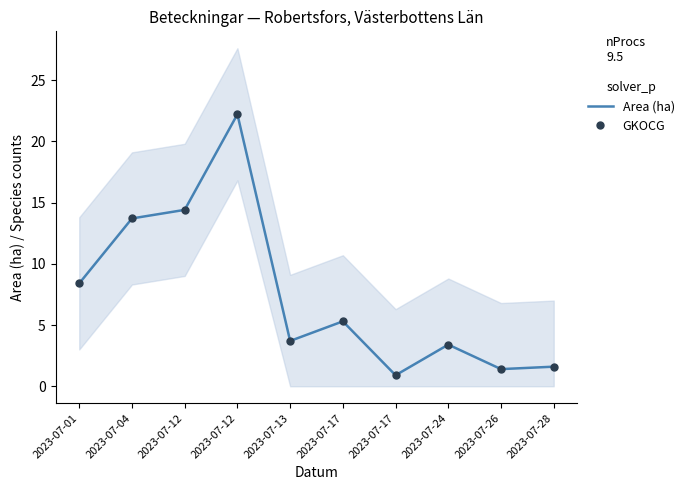

Reading left to right, transcribe all the data shown in this chart.

Area (ha): 2023-07-01=8.4	2023-07-04=13.7	2023-07-12=14.4	2023-07-12=22.2	2023-07-13=3.7	2023-07-17=5.3	2023-07-17=0.9	2023-07-24=3.4	2023-07-26=1.4	2023-07-28=1.6
GKOCG: 2023-07-01=8.4	2023-07-04=13.7	2023-07-12=14.4	2023-07-12=22.2	2023-07-13=3.7	2023-07-17=5.3	2023-07-17=0.9	2023-07-24=3.4	2023-07-26=1.4	2023-07-28=1.6